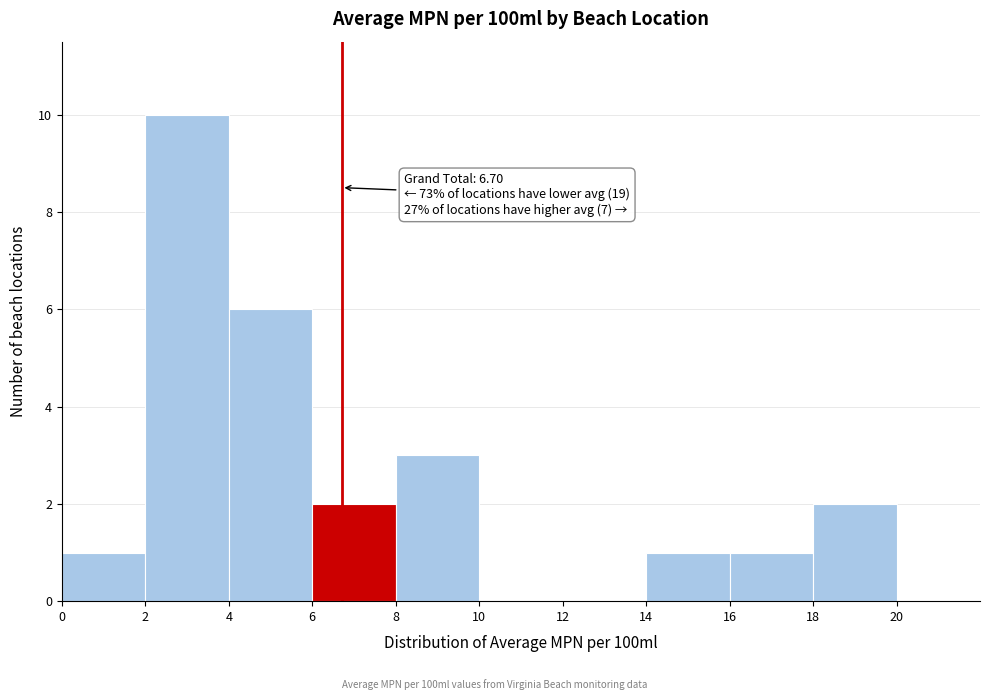

Which range on the x-axis has the tallest bar?

2 to 4